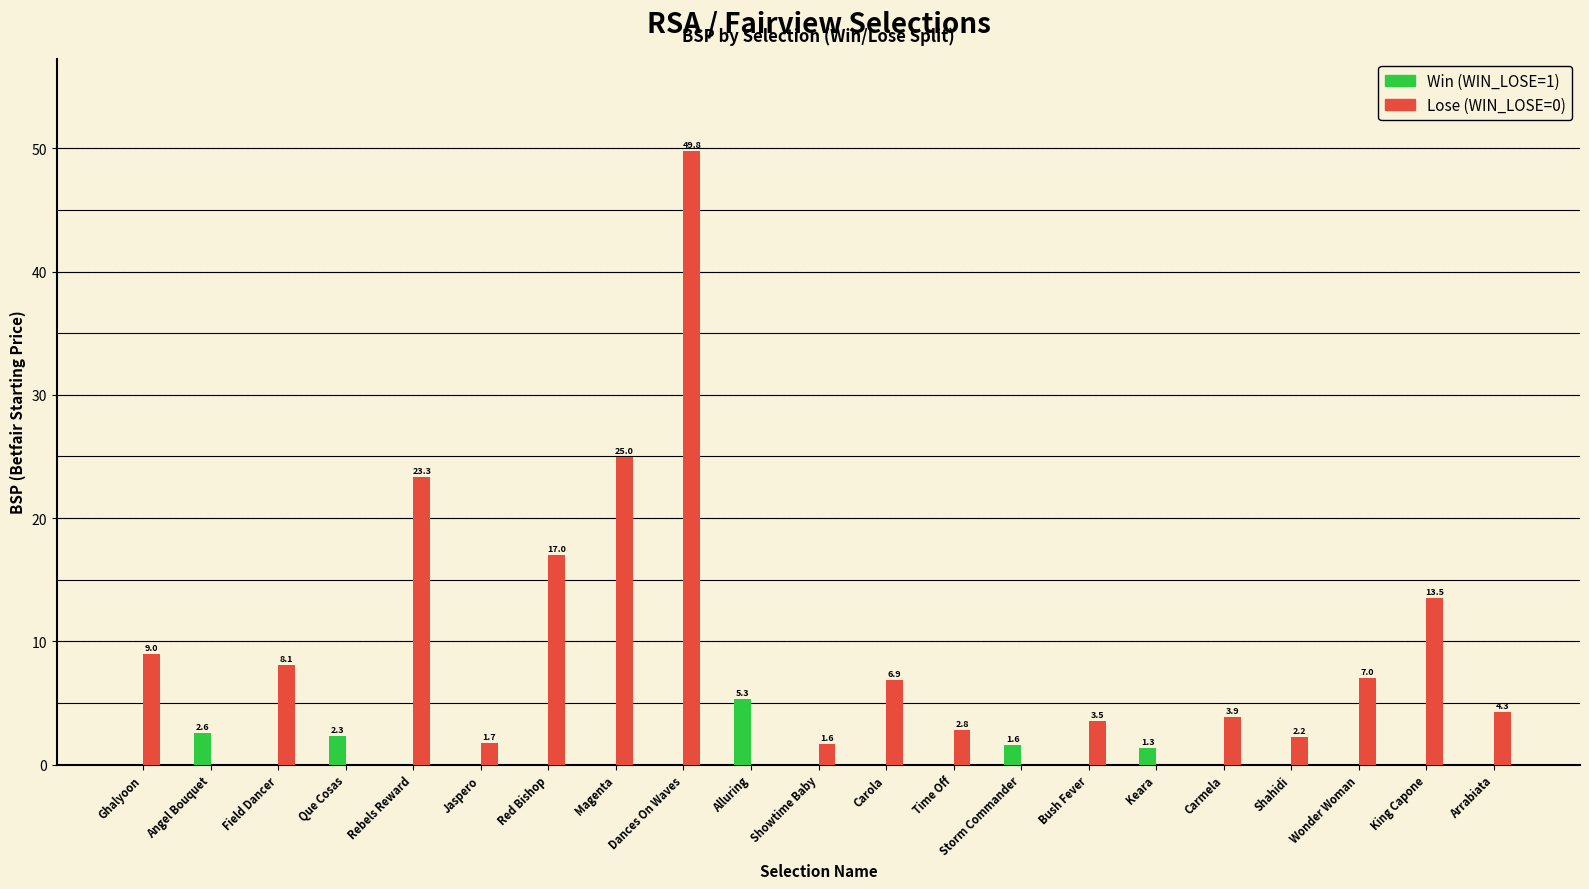

How many data points does each series have?

21